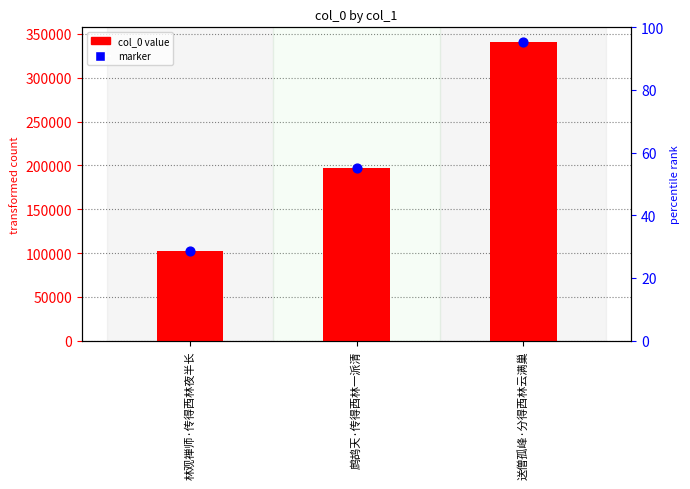

At how many categories does at least one series exceed 155221?

2